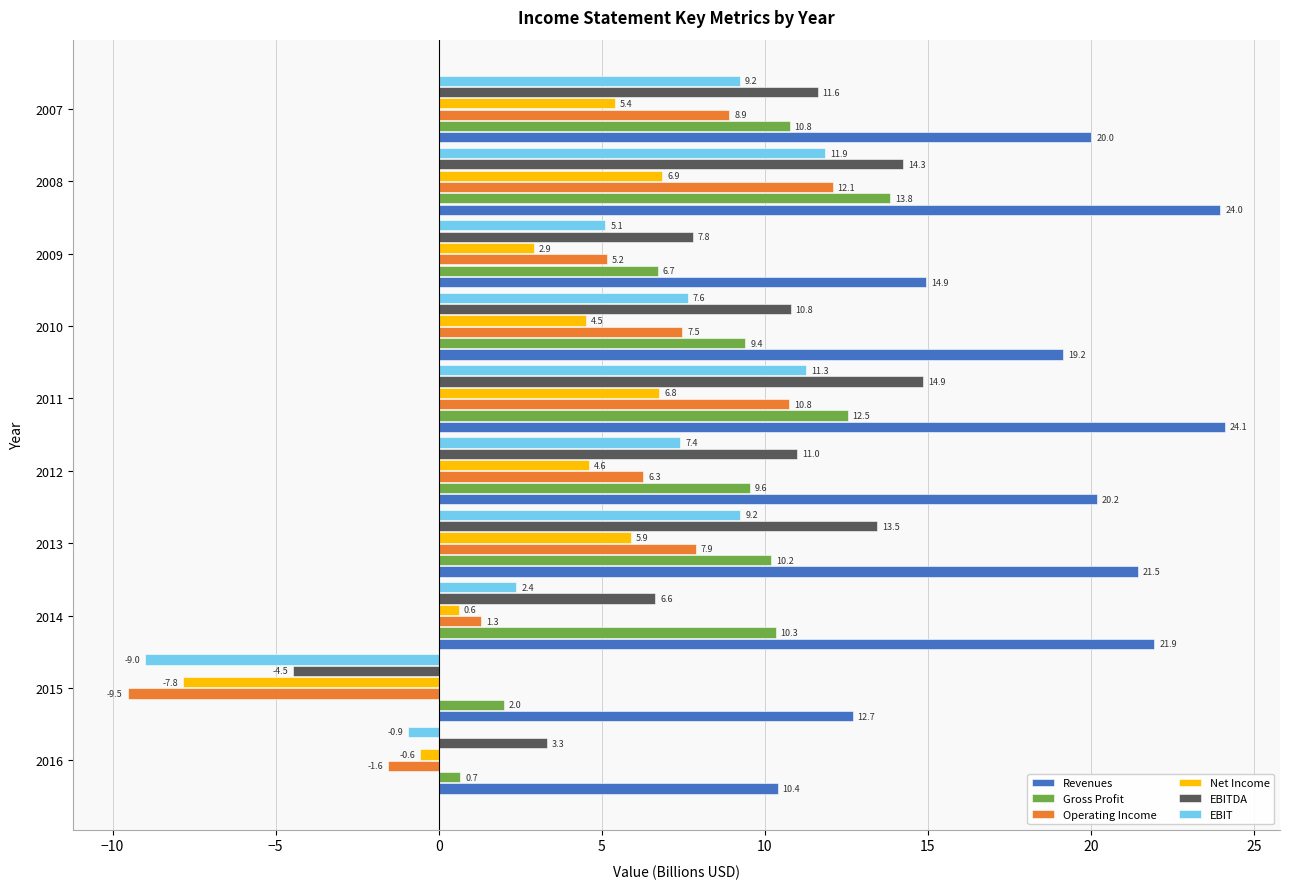

At how many categories does at least one series exceed 14?

8